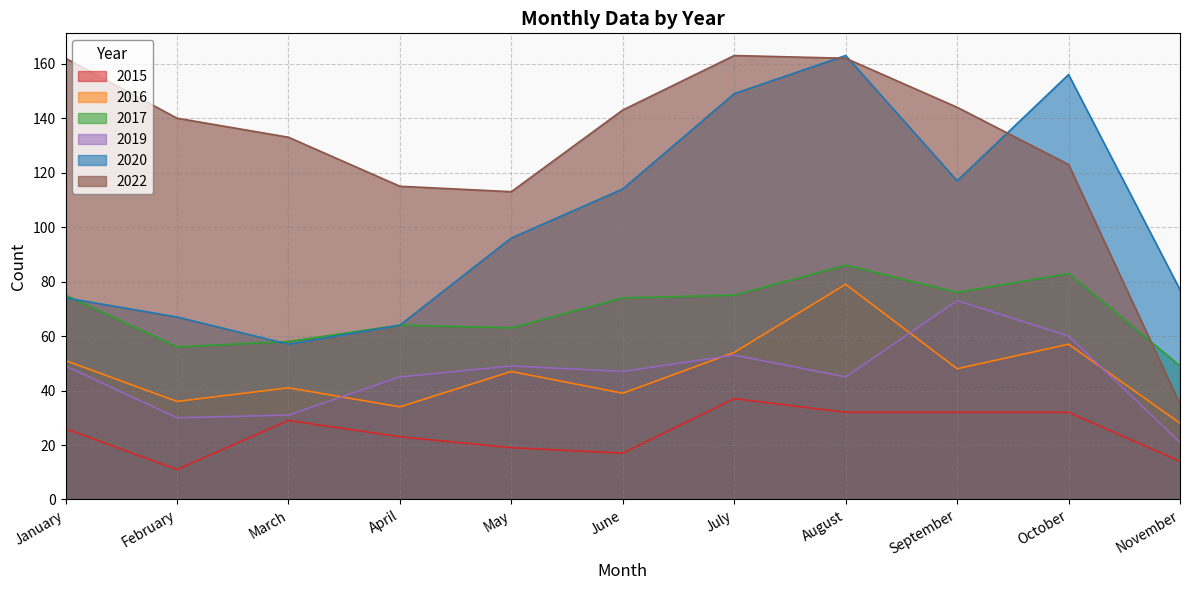

In 2015, how many points are higher than both neighbors (excluding endpoints)?

2